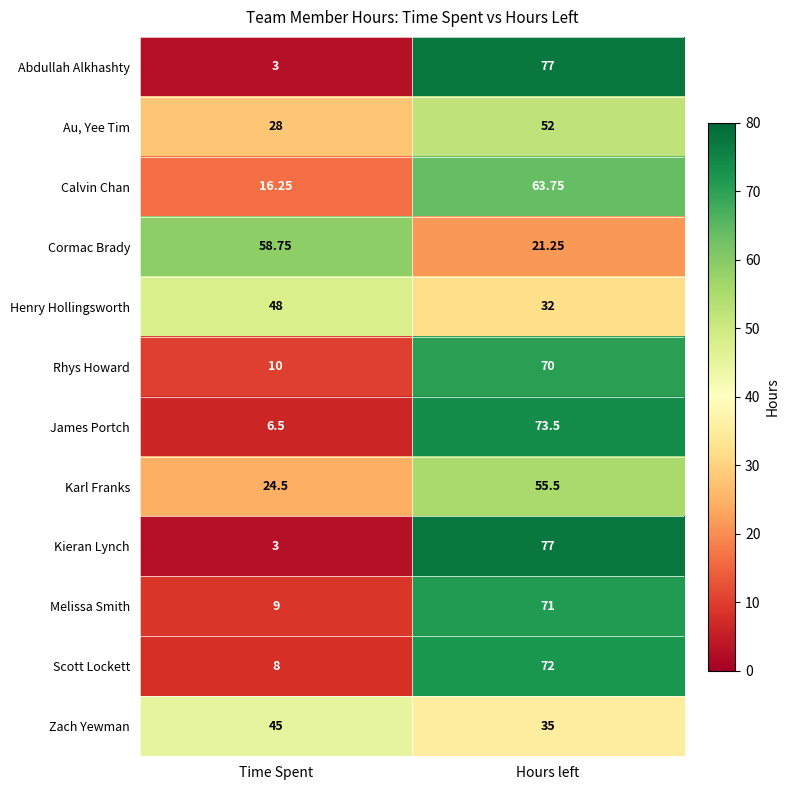

What is the difference between the highest and lowest values at Time Spent?

55.8